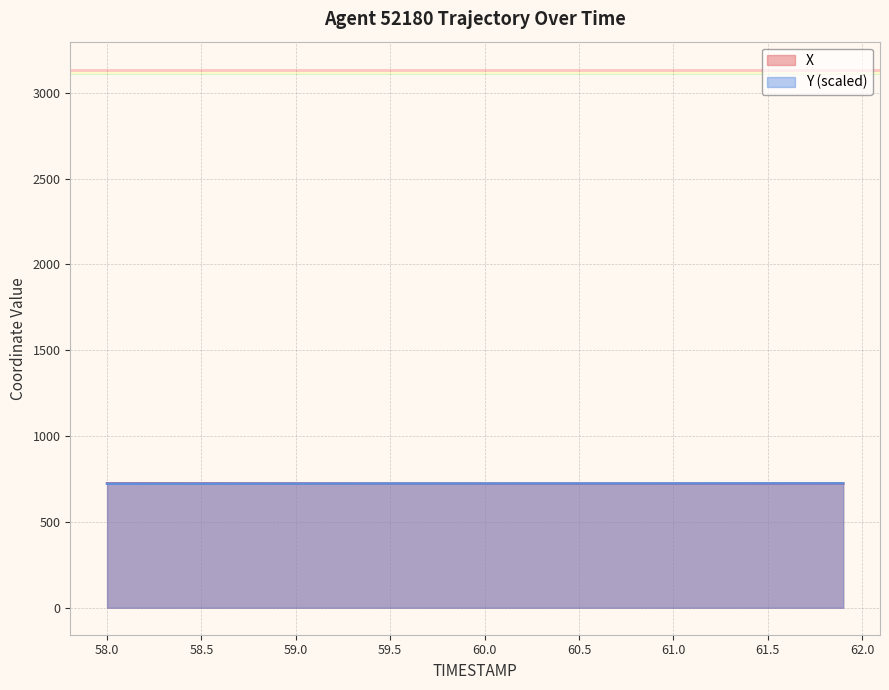

What is the difference between the second highest and second lowest values in the X series?

1.8